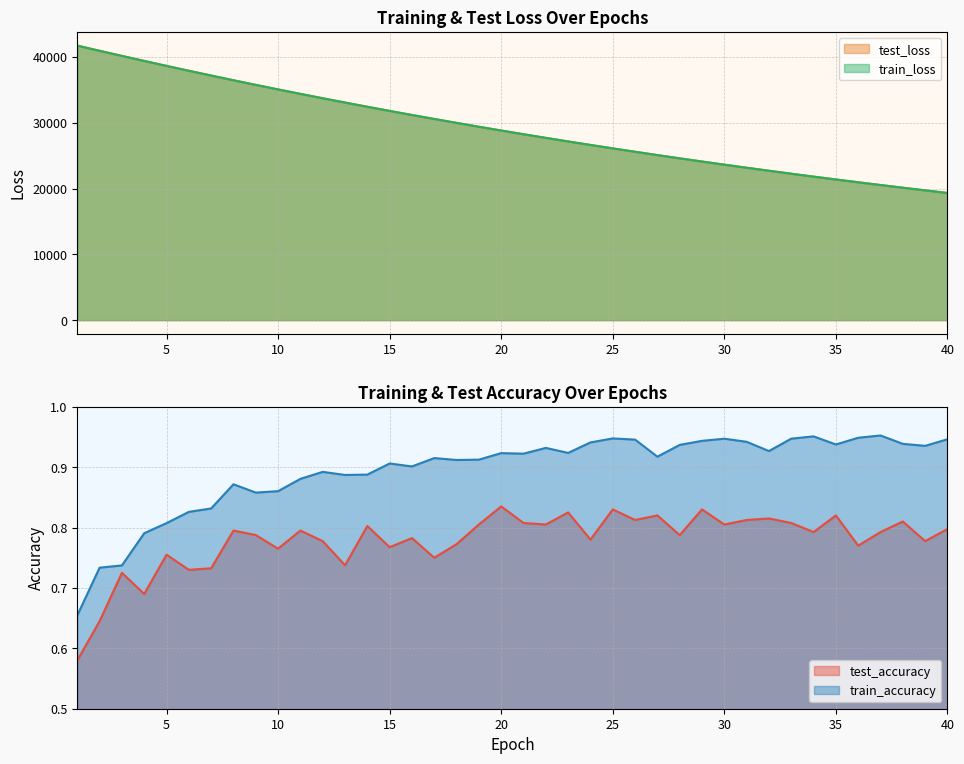

At which label does train_loss first exceed 28806?

1